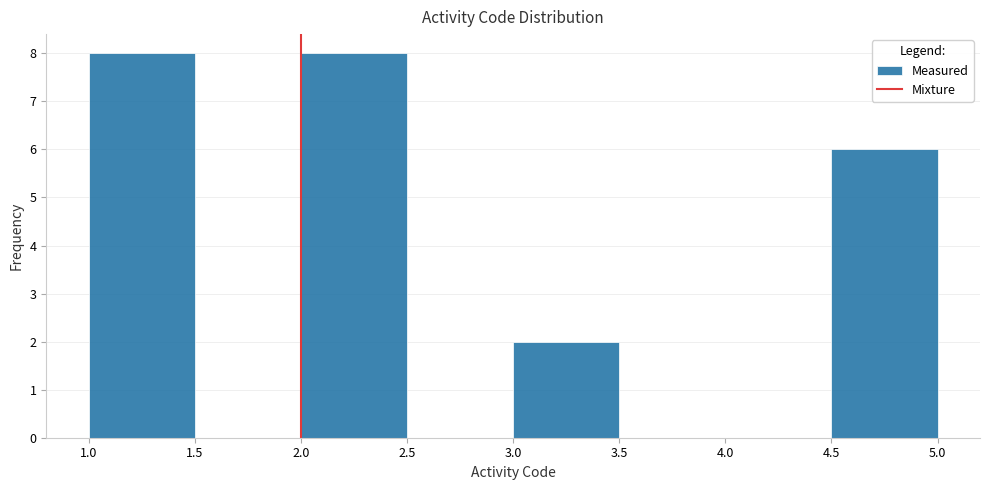

How tall is the bar that spans 2.0 to 2.5 on the x-axis? The values are not printed on the chart, so give them approximately, as read against the axis.

8